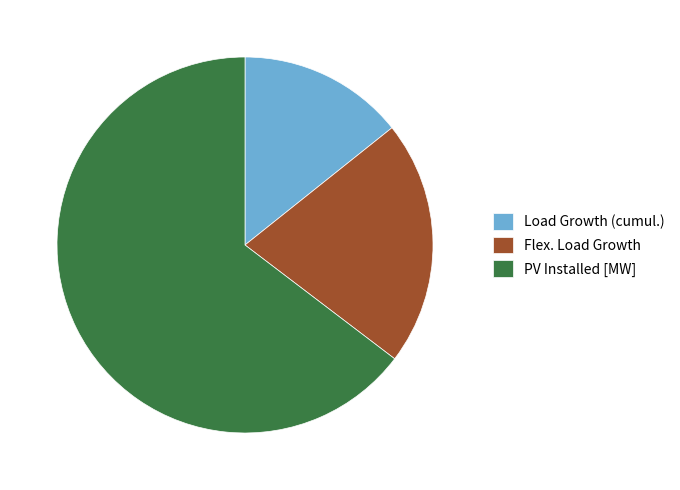

Approximately how many times larger is the value at PV Installed [MW] compared to Load Growth (cumul.)?

4.5